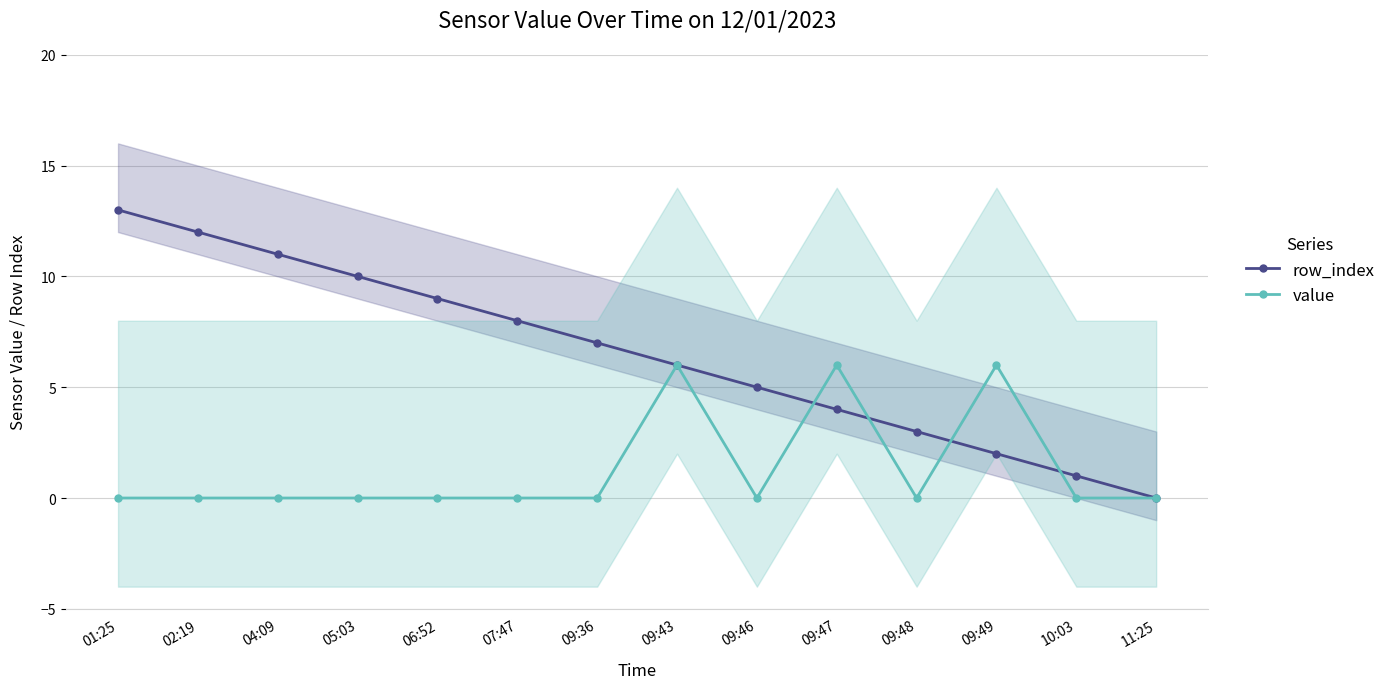

Is it true that row_index equals 0 at 10:03?

False